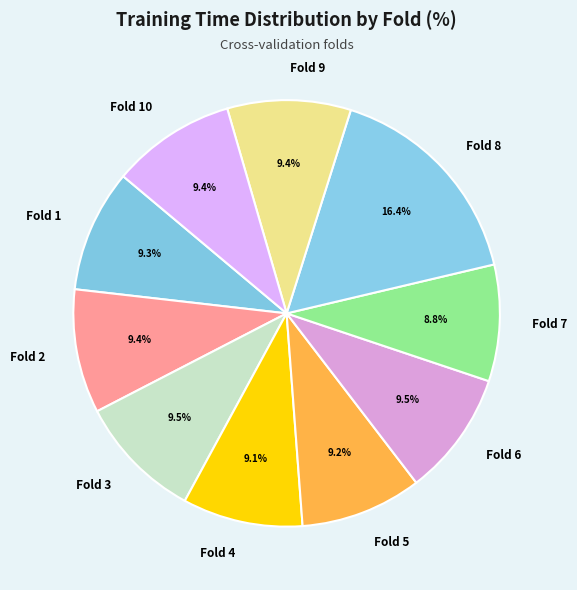

Is the sum of Fold 8 and Fold 10 greater than half?

No